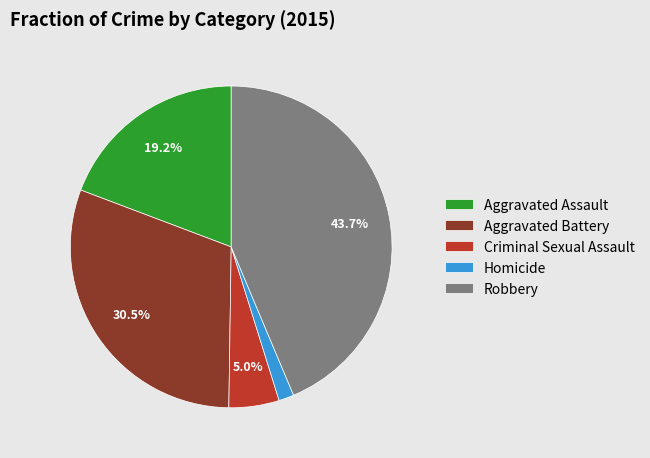

To the nearest percent, what is the combined percentage of Aggravated Assault and Robbery?

63%